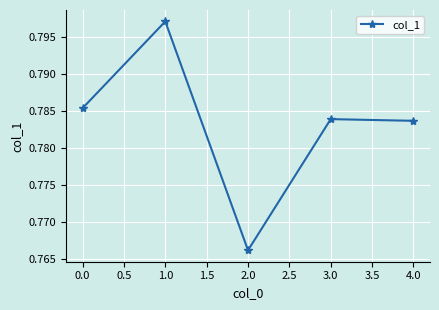

Which has a higher value, 4.0 or 2.0?

4.0